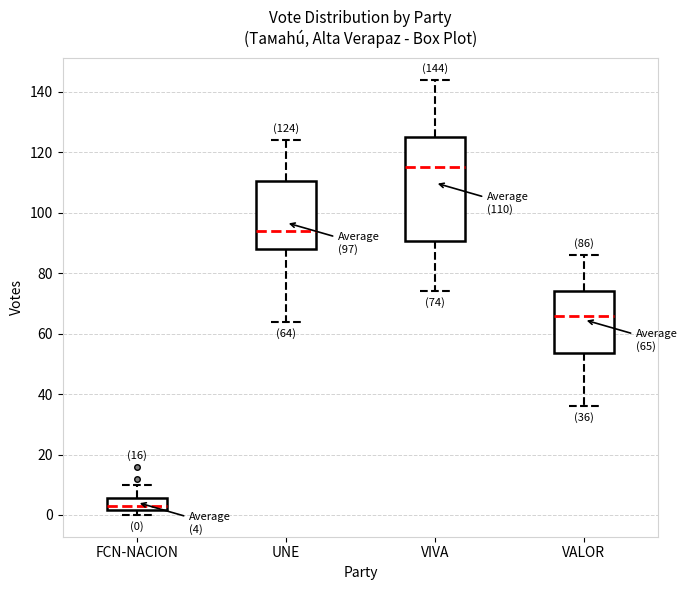

Which box's median line is the lowest?

FCN-NACION